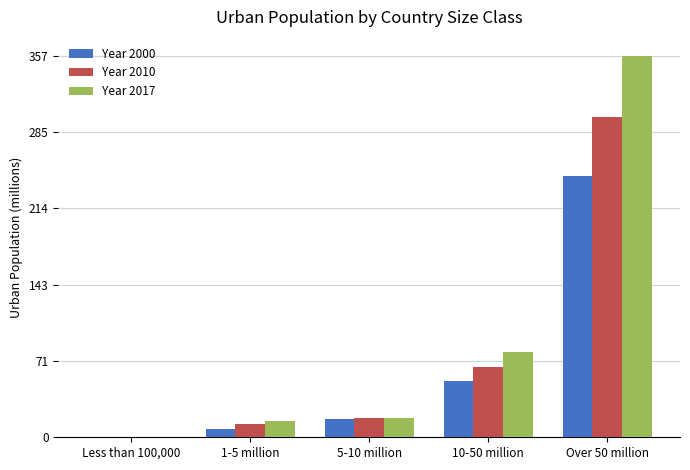

True or false: Year 2017 has a value of 231.4 at Over 50 million.

False